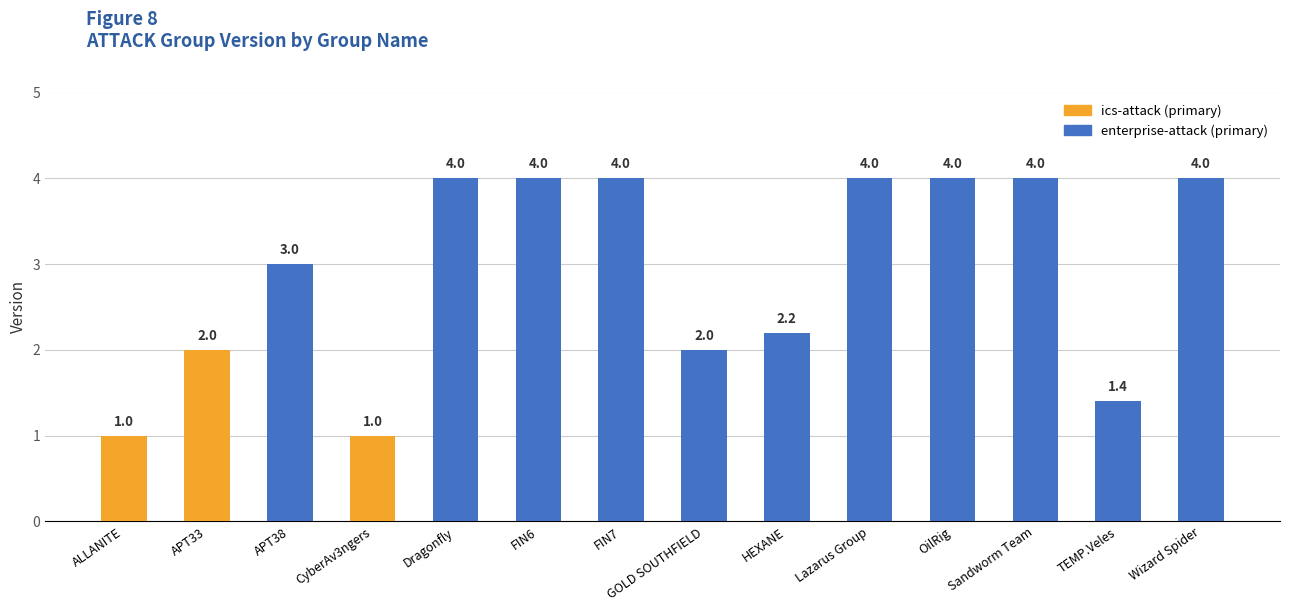

What is the difference between the maximum and minimum values?

3.0